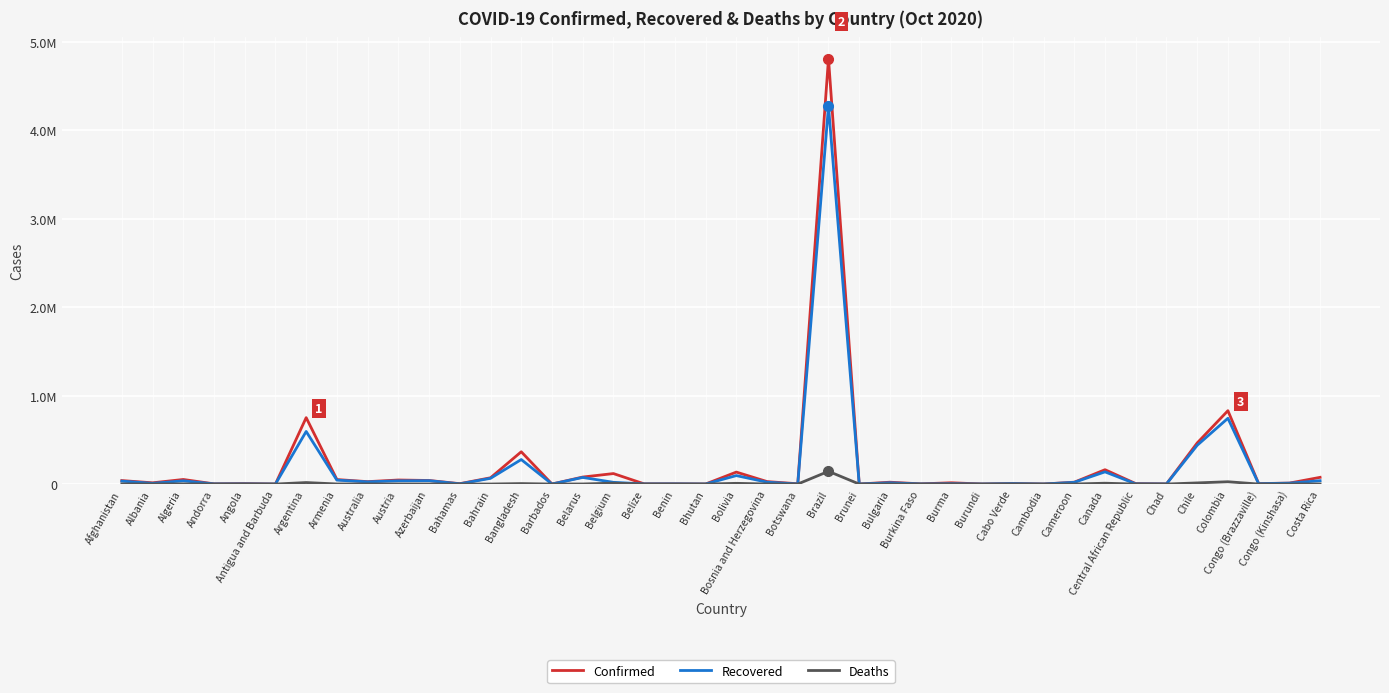

Which series has the largest total across all categories?

Confirmed